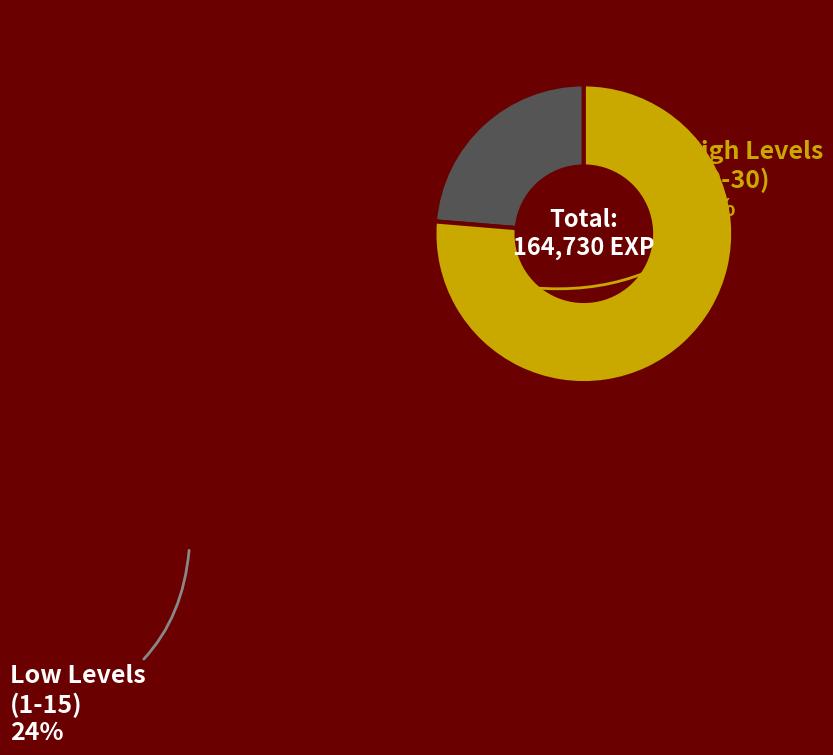

What is the ratio of the value at Low Levels (1-15) to the value at High Levels (20-30)?

0.3